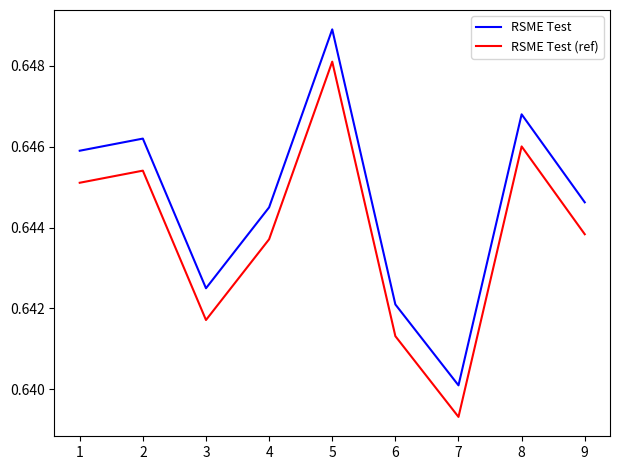

What is the total value across all series at 4?

1.3